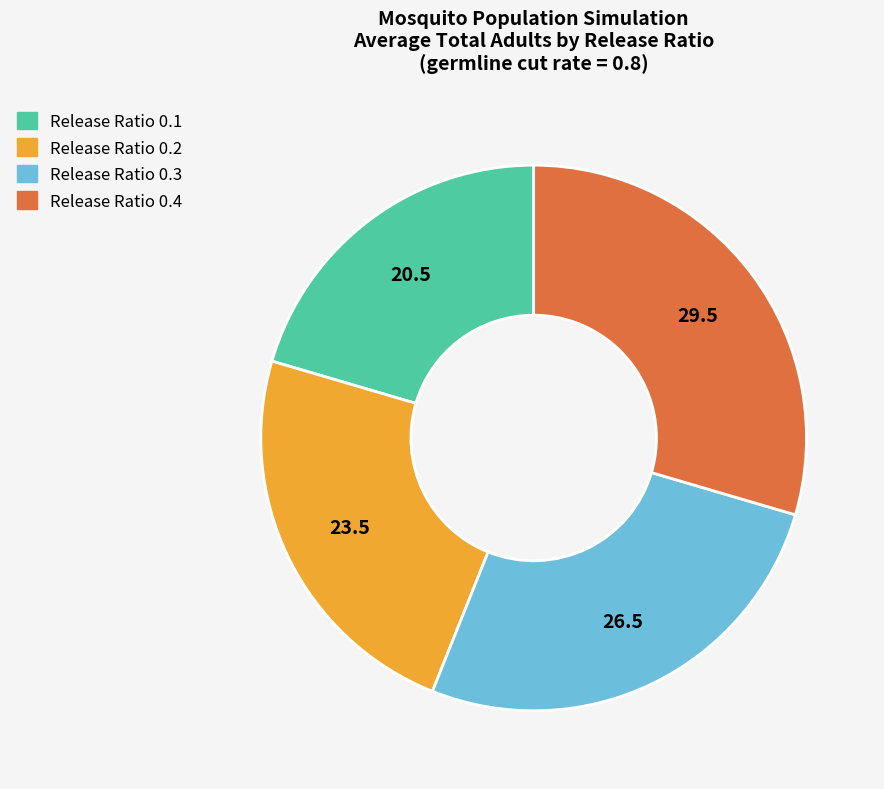

Does any single category account for the majority?

No